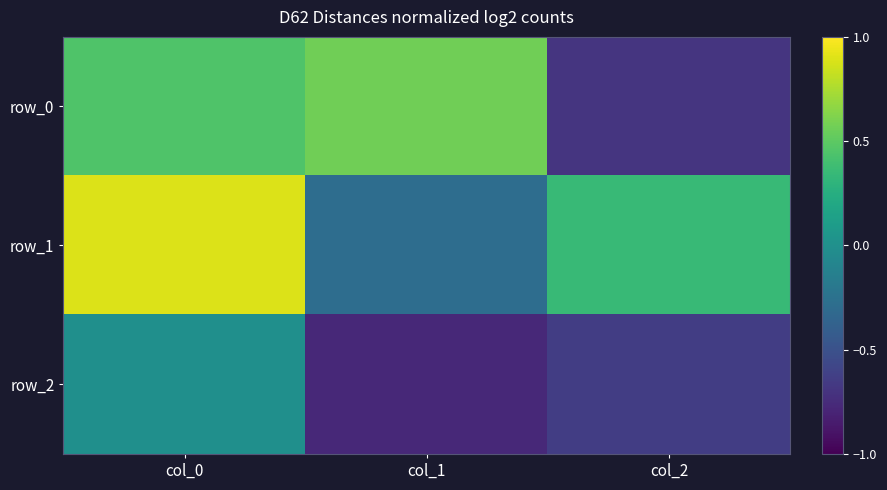

Rank the series at col_0 from lowest to highest value.

row_2, row_0, row_1